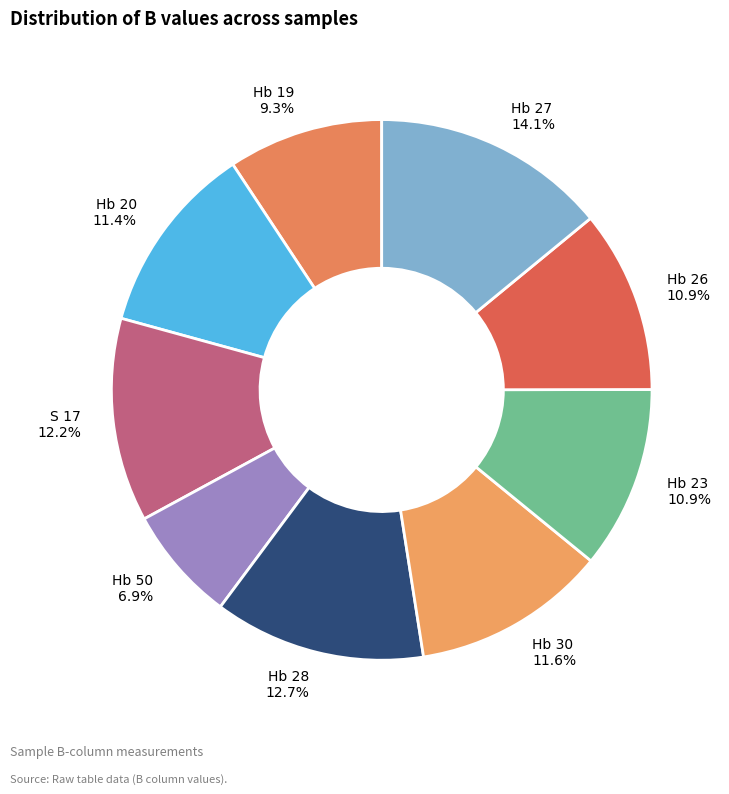

Which has a higher value, Hb 27 or Hb 28?

Hb 27